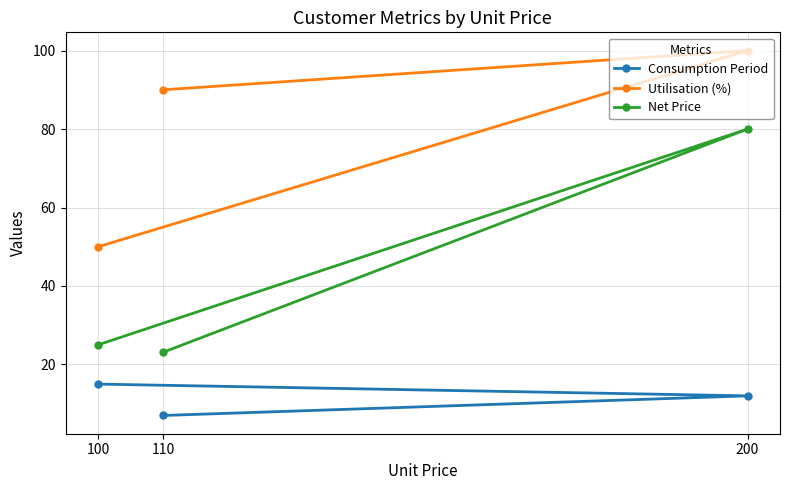

Which series has the largest total across all categories?

Utilisation (%)